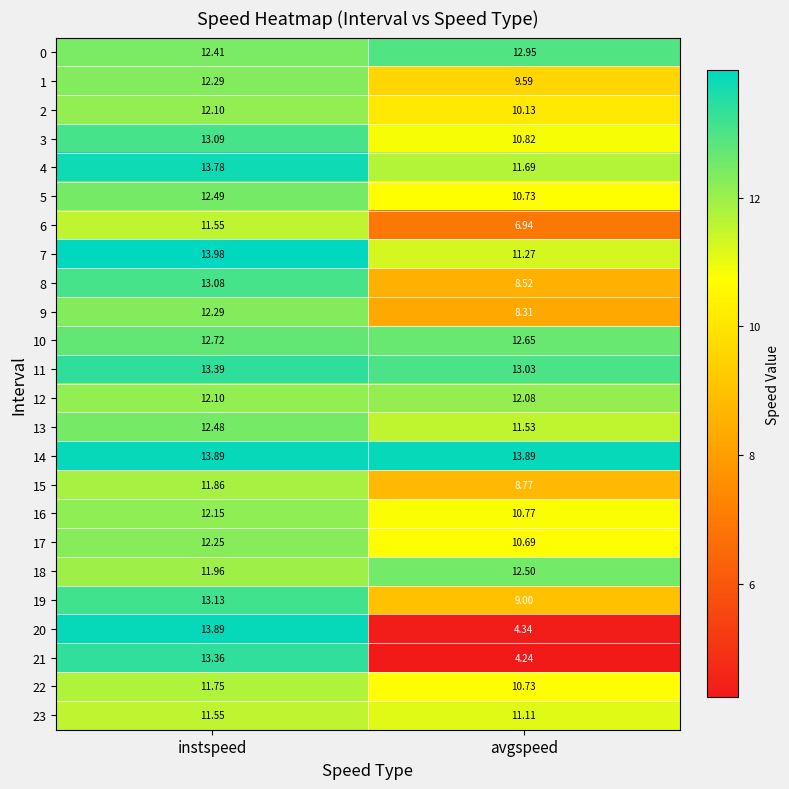

At which category is the sum across all series the highest?

instspeed